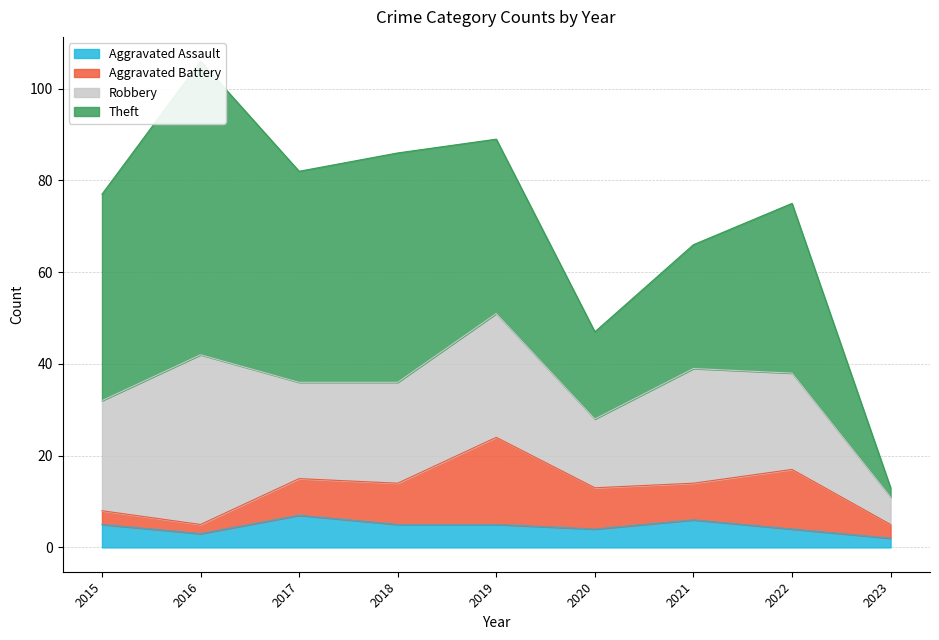

What is the value of the Theft point at the 4th from the left?

50